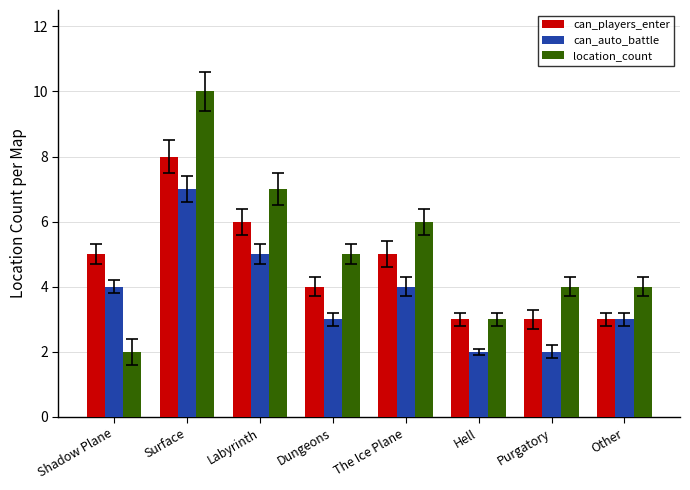

Count the can_players_enter values in the range 3 to 6.

7